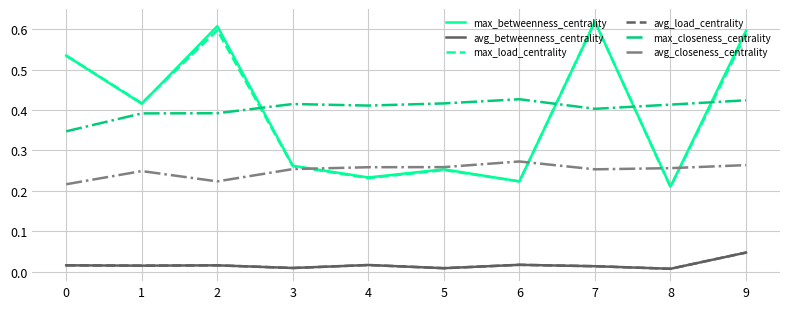

Which series has the largest total across all categories?

max_closeness_centrality